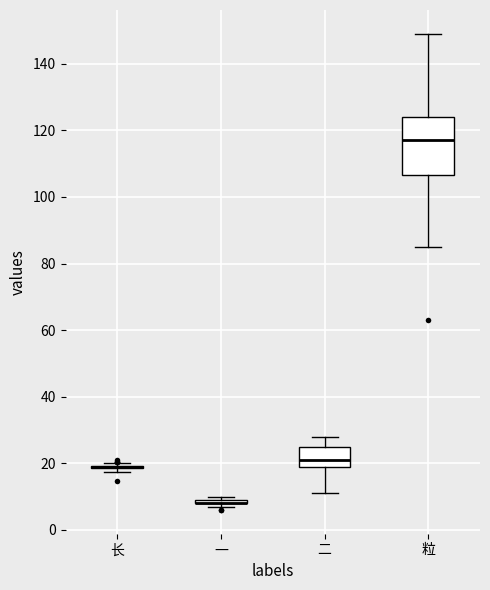

Which box is the tallest, from its lower edge to its upper edge?

粒